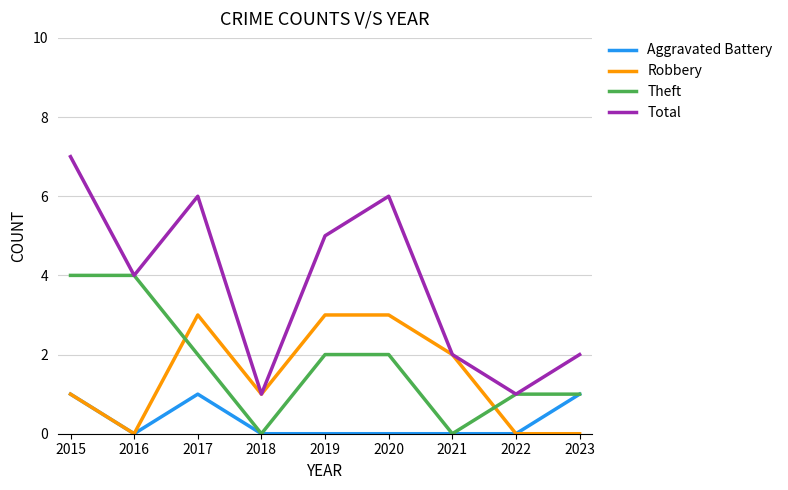

Rank the series by their maximum value, from lowest to highest.

Aggravated Battery, Robbery, Theft, Total